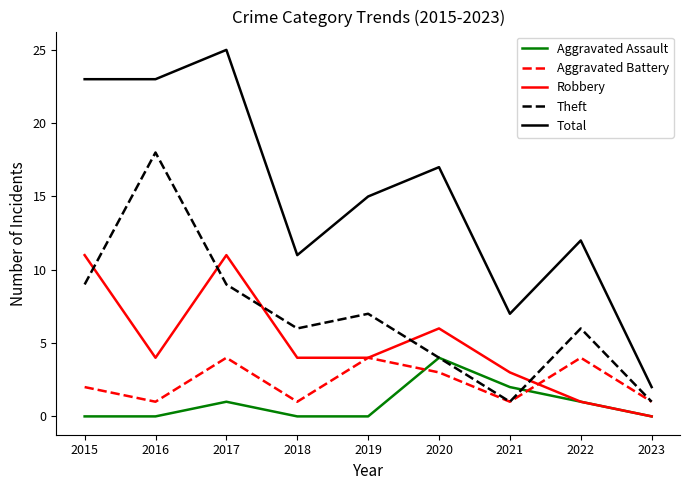

What is the average value of the Aggravated Battery series?

2